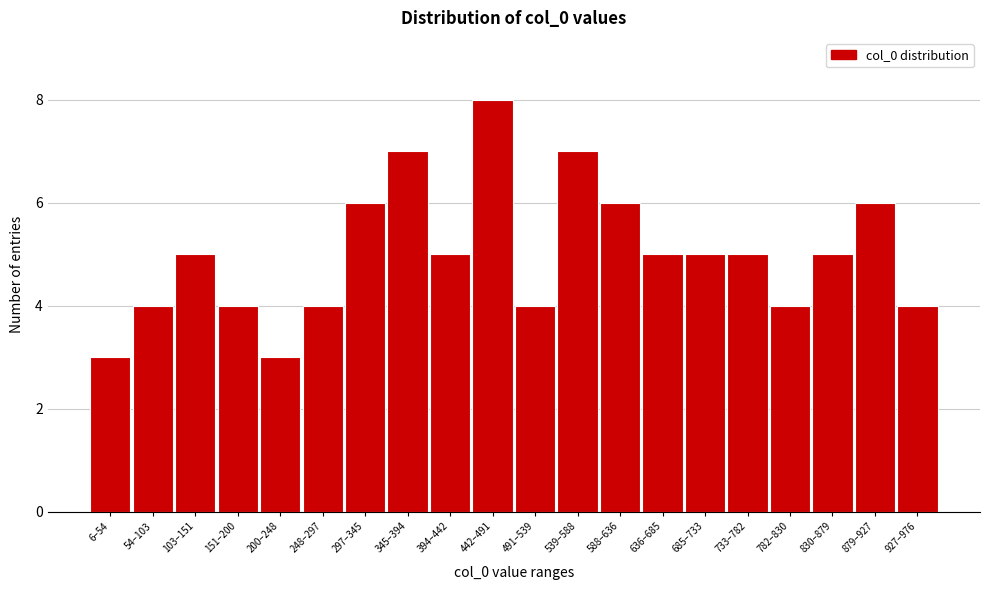

Reading left to right, what are all the values shown in this chart?

3	4	5	4	3	4	6	7	5	8	4	7	6	5	5	5	4	5	6	4